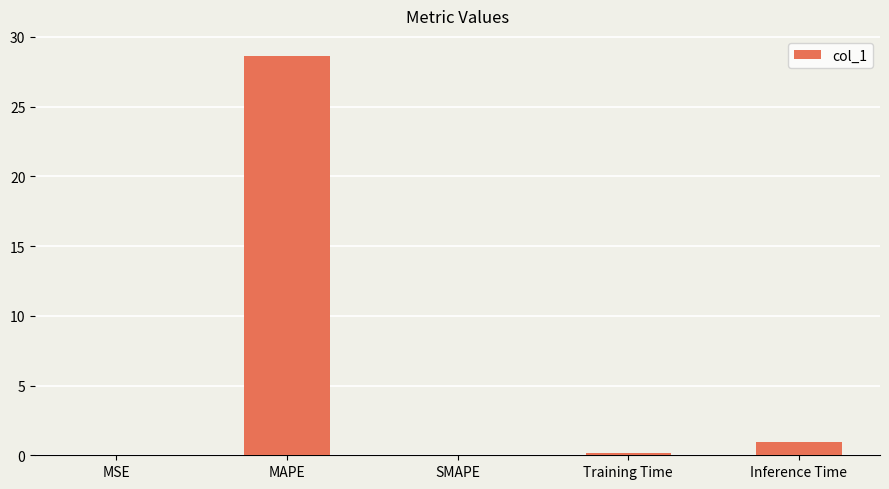

Count the number of data series in this chart.

1